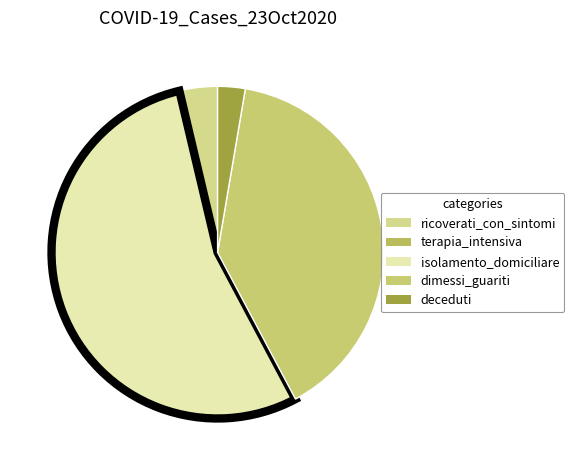

Which category has the smallest portion of the pie?

terapia_intensiva